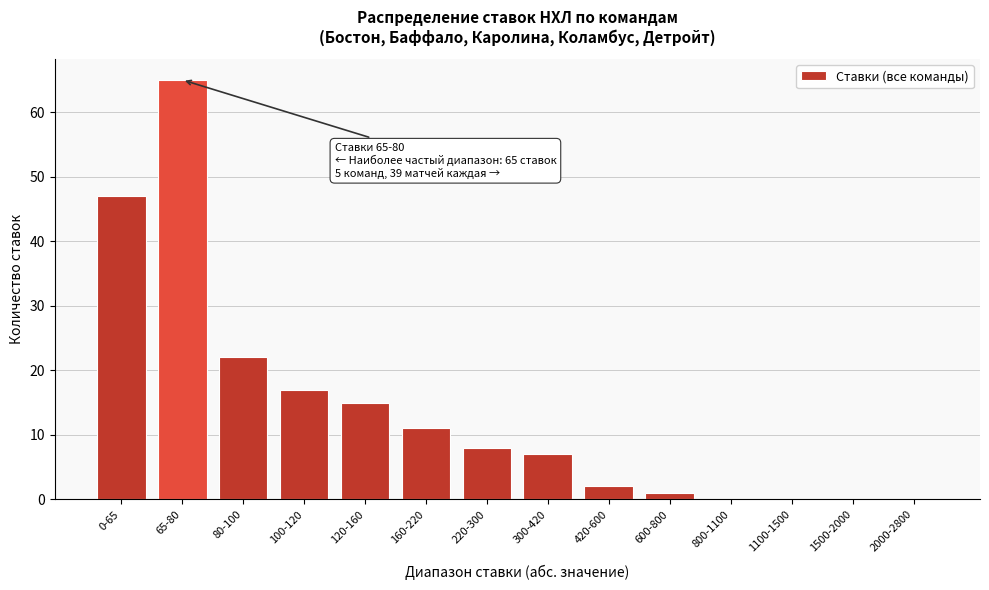

Reading right to left, transcribe all the data shown in this chart.

2000-2800=0	1500-2000=0	1100-1500=0	800-1100=0	600-800=1	420-600=2	300-420=7	220-300=8	160-220=11	120-160=15	100-120=17	80-100=22	65-80=65	0-65=47